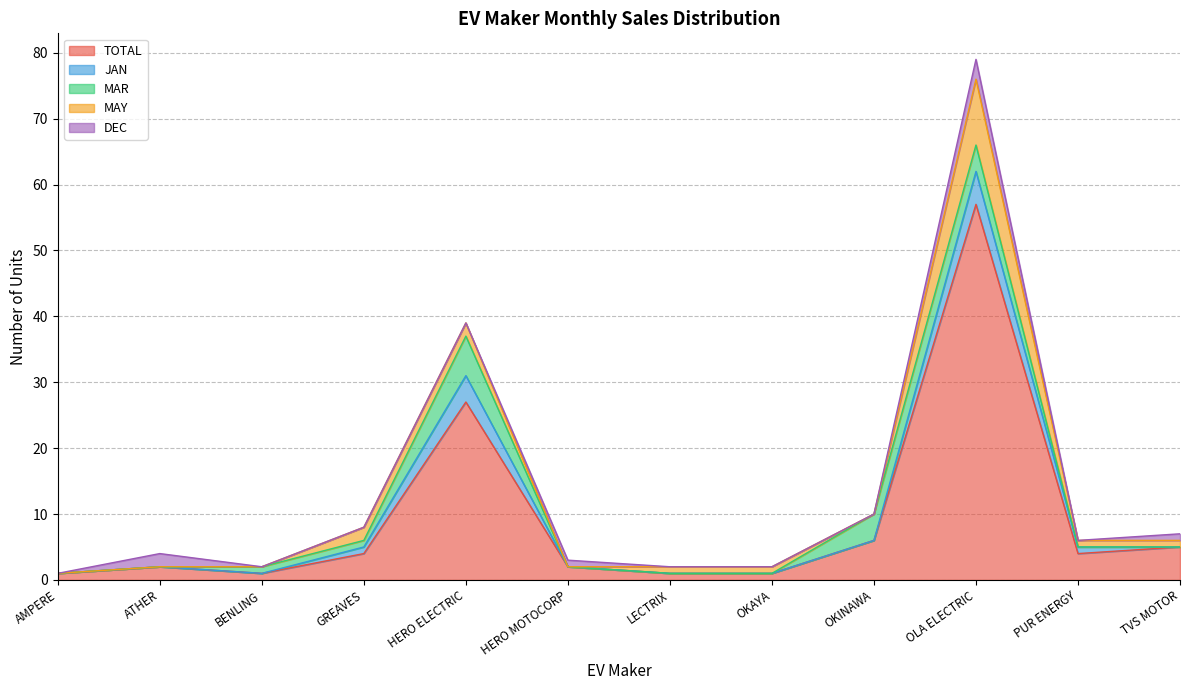

How many categories are shown in the chart?

12